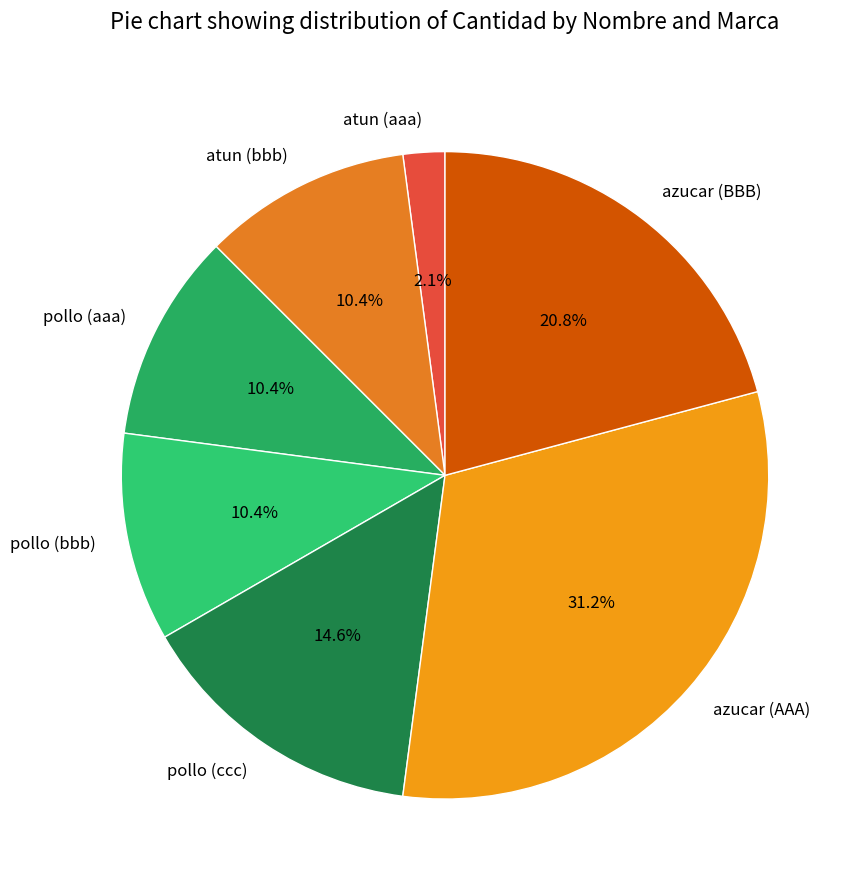

To the nearest percent, what is the average slice percentage?

14%